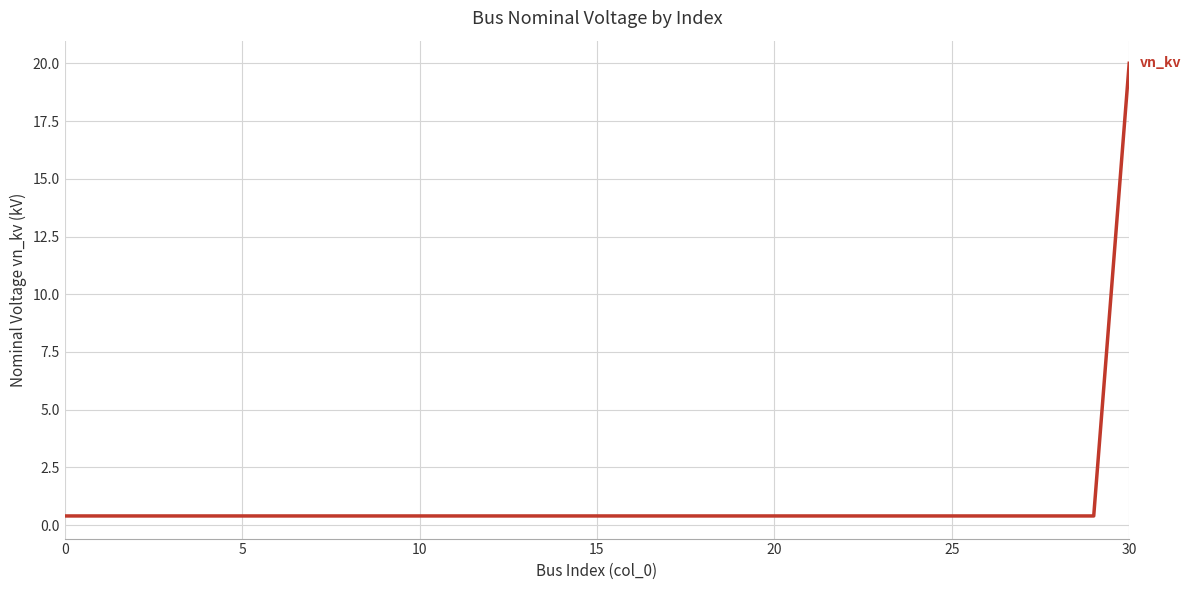

What is the maximum value shown in the chart?

20.0